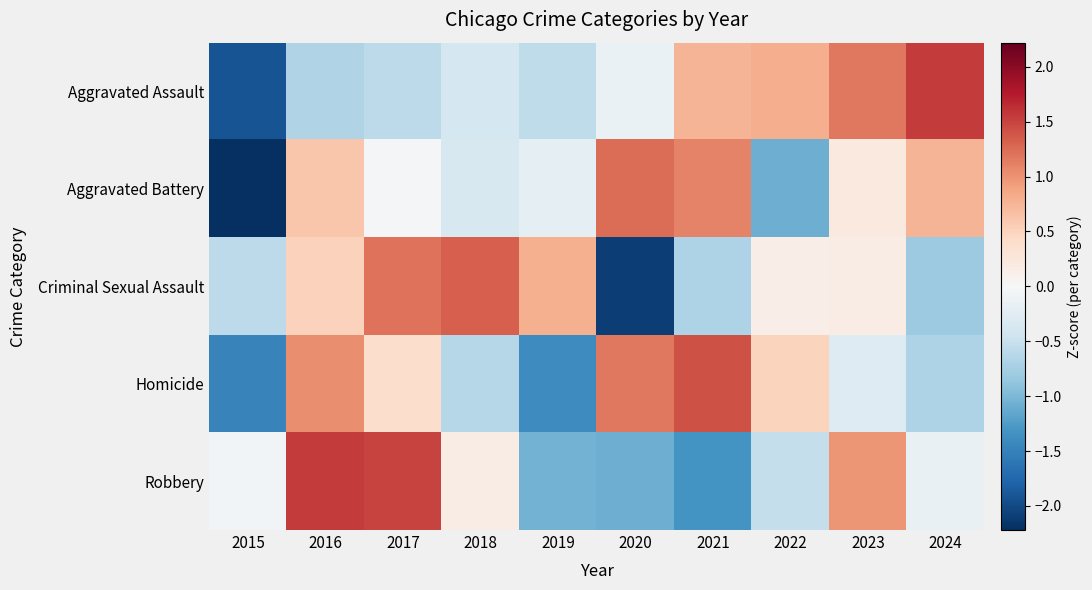

How many data points does each series have?

10